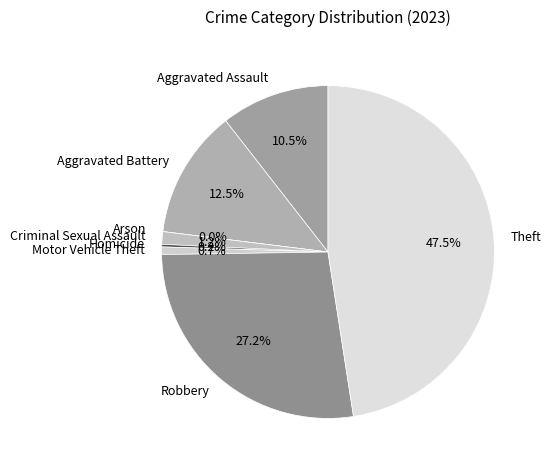

How many segments does this pie chart have?

8